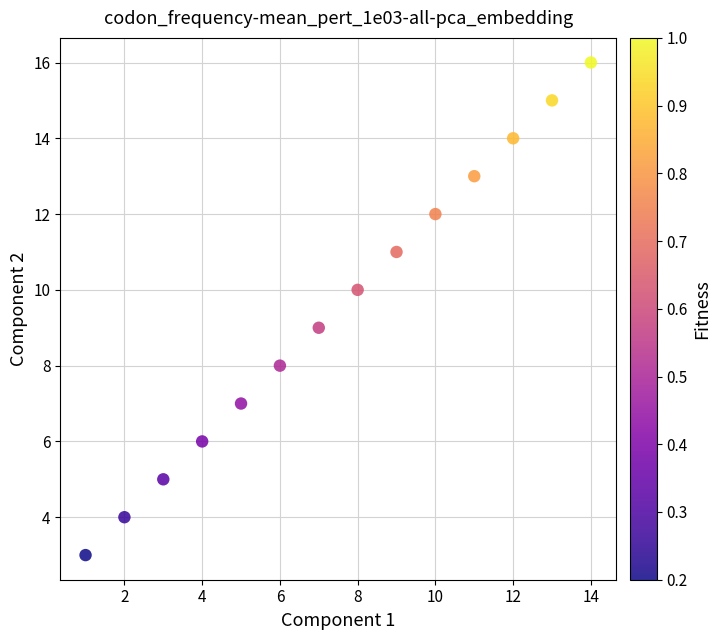

What is the range of X values (max minus min)?

13